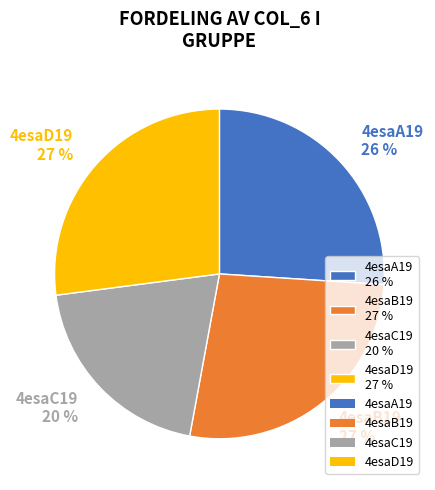

Between 4esaA19 and 4esaB19, which is larger?

4esaB19